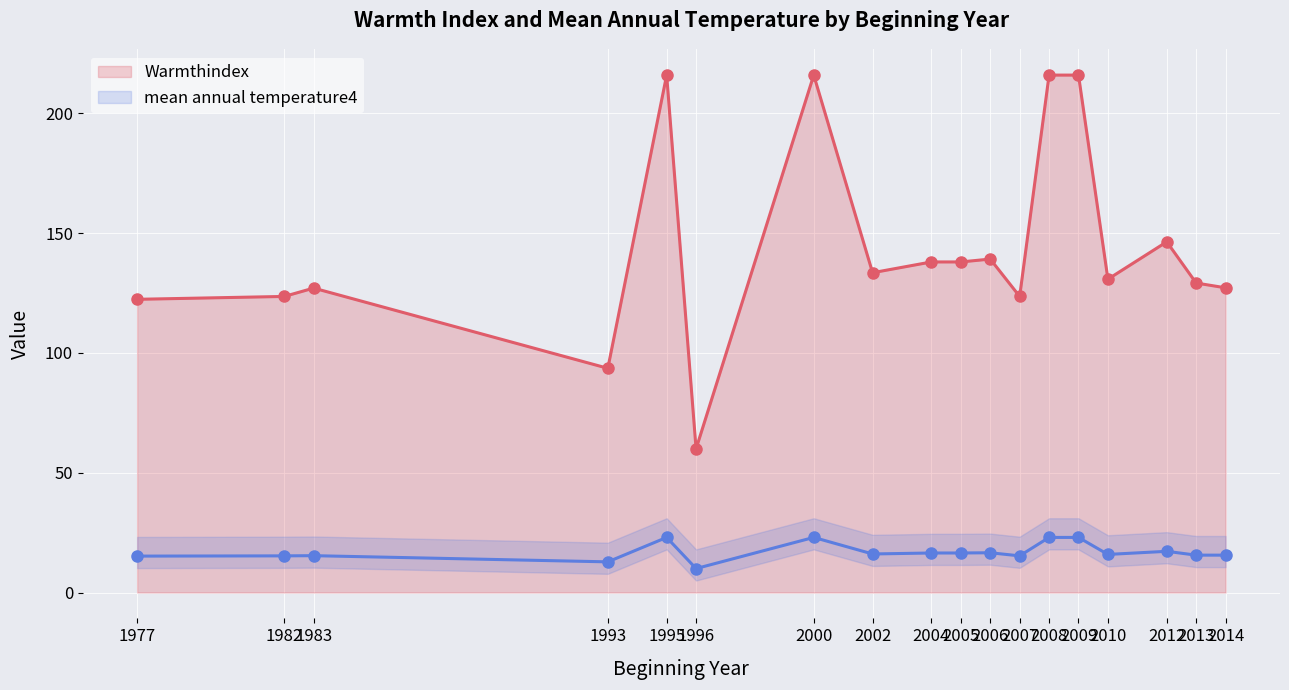

Which series has the widest spread of values?

Warmthindex